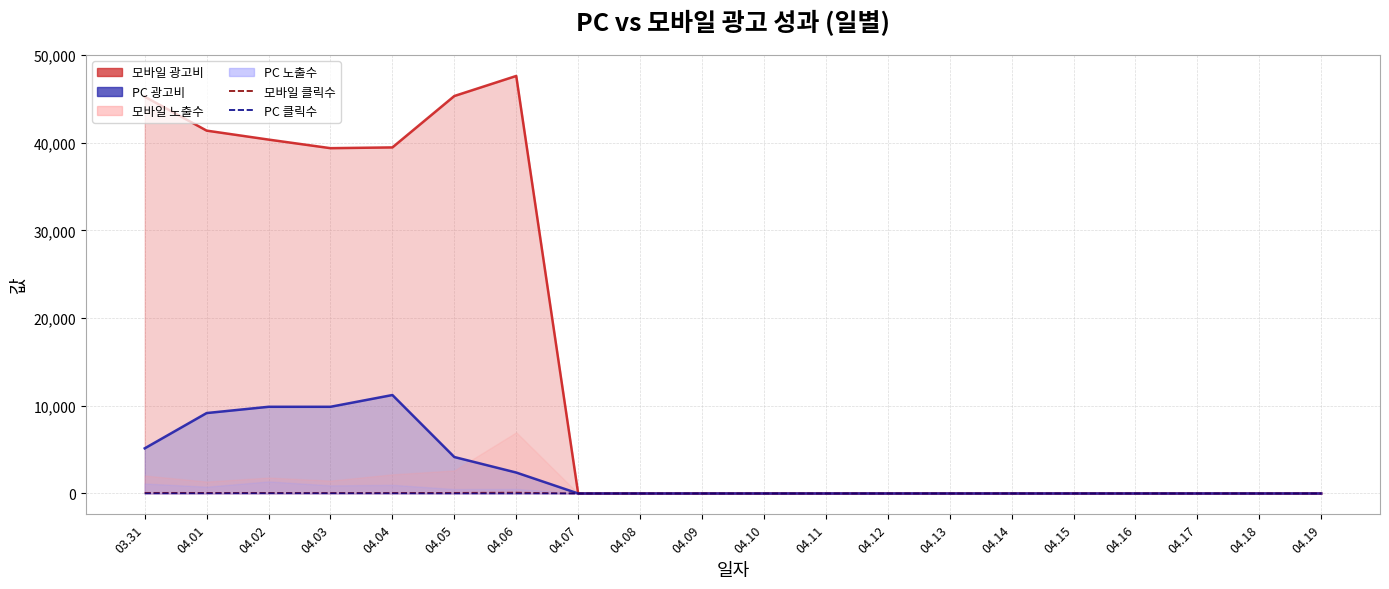

What is the label of the 1st point from the left?

03.31